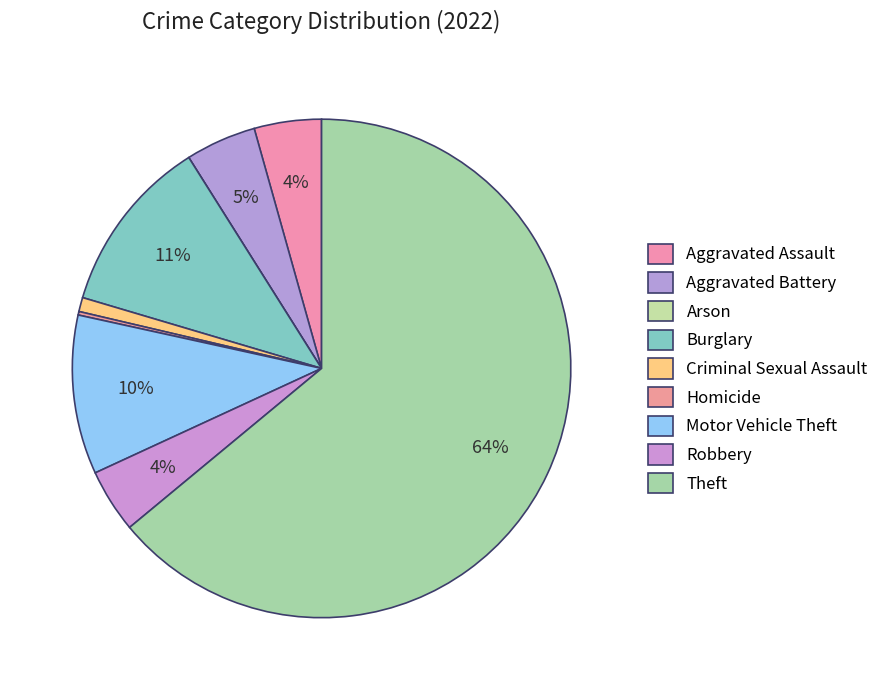

Which has a higher value, Aggravated Battery or Arson?

Aggravated Battery